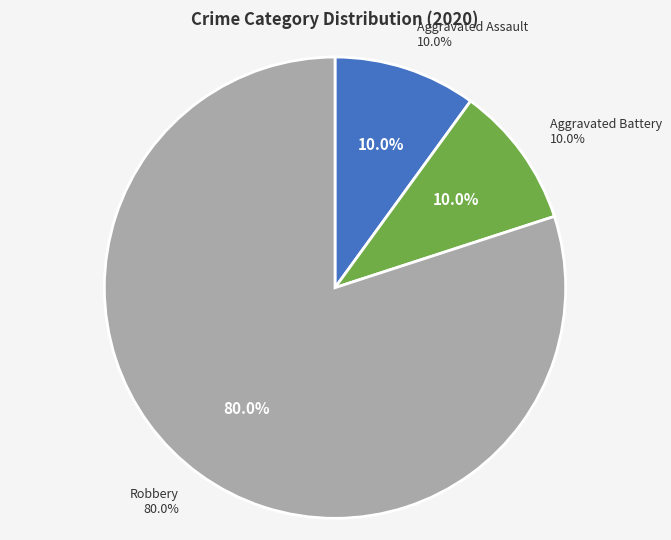

To the nearest percent, what is the combined percentage of Aggravated Battery and Aggravated Assault?

20%